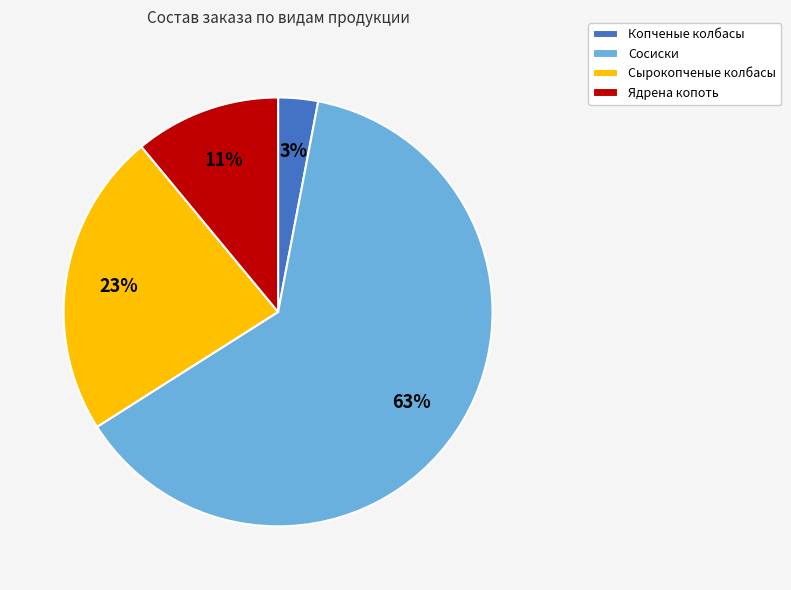

Does Сырокопченые колбасы account for over 50% of the chart?

No